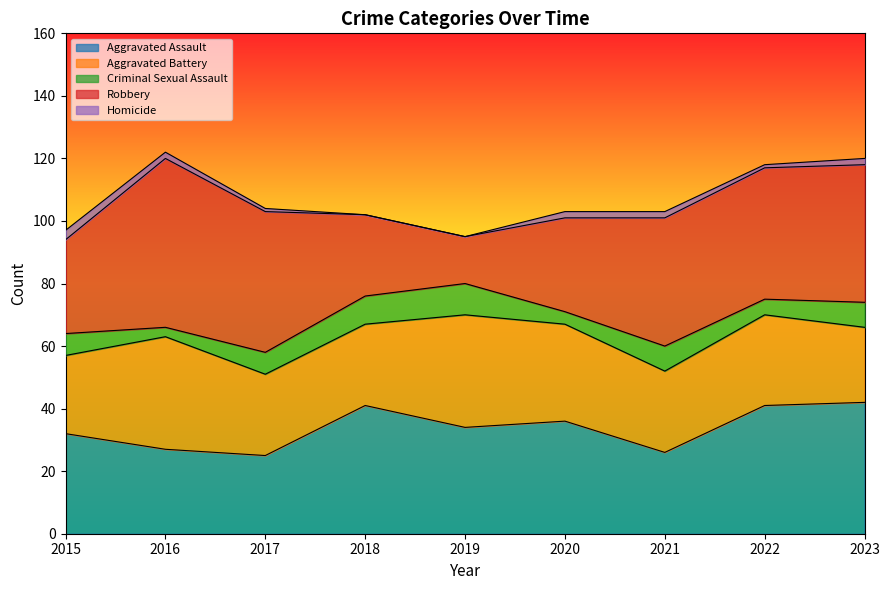

Reading left to right, transcribe all the data shown in this chart.

Aggravated Assault: 32	27	25	41	34	36	26	41	42
Aggravated Battery: 25	36	26	26	36	31	26	29	24
Criminal Sexual Assault: 7	3	7	9	10	4	8	5	8
Robbery: 30	54	45	26	15	30	41	42	44
Homicide: 3	2	1	0	0	2	2	1	2